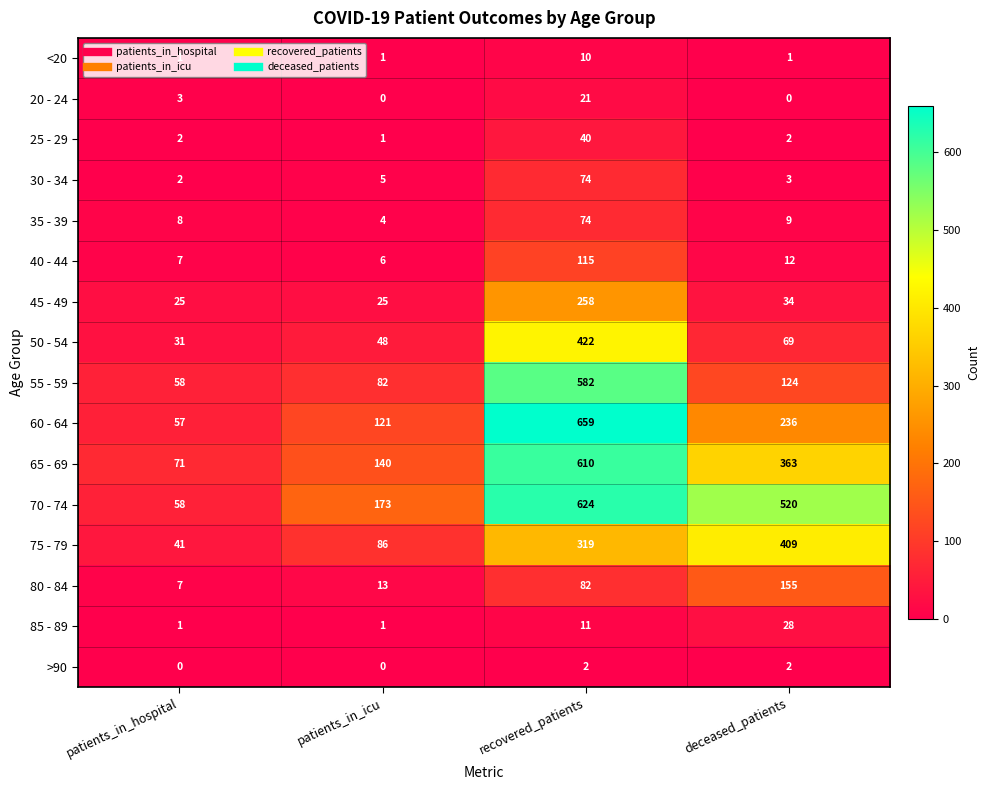

What value does the 65 - 69 series have at deceased_patients, to the nearest 100?

400